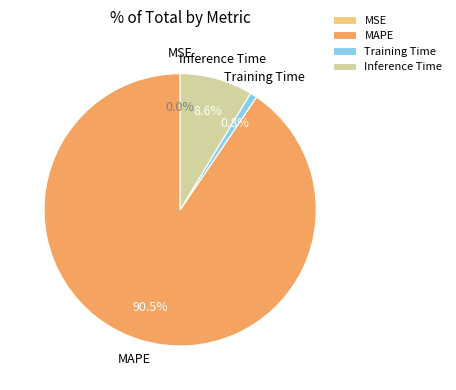

Combined, what portion of the pie is Training Time and MAPE?

91.4%